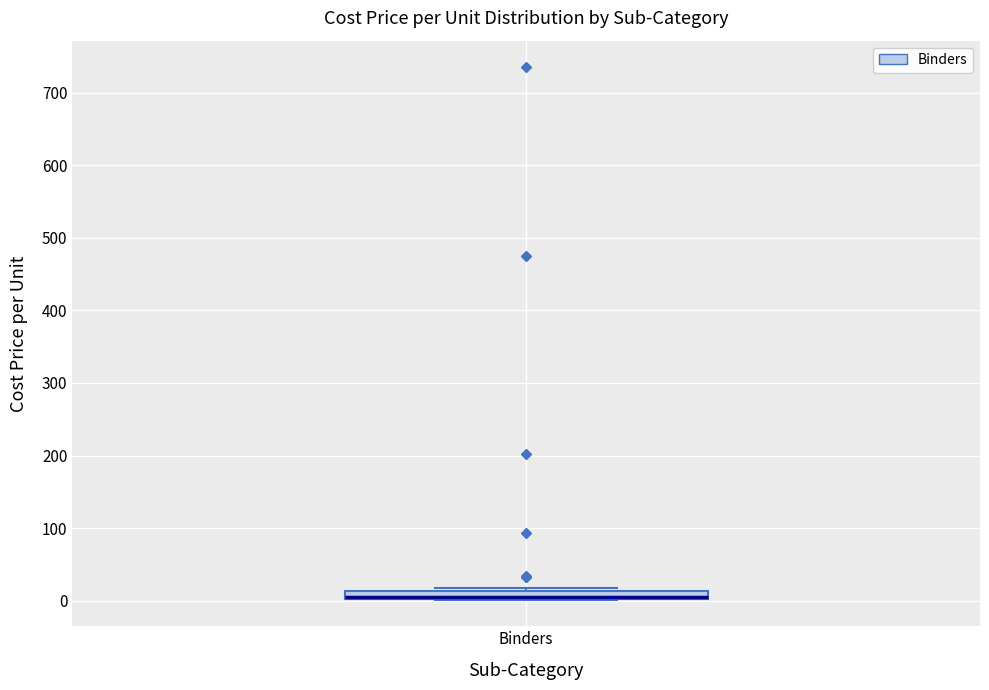

Where is the lower edge of the box for Binders on the y-axis? The values are not printed on the chart, so give them approximately, as read against the axis.

0